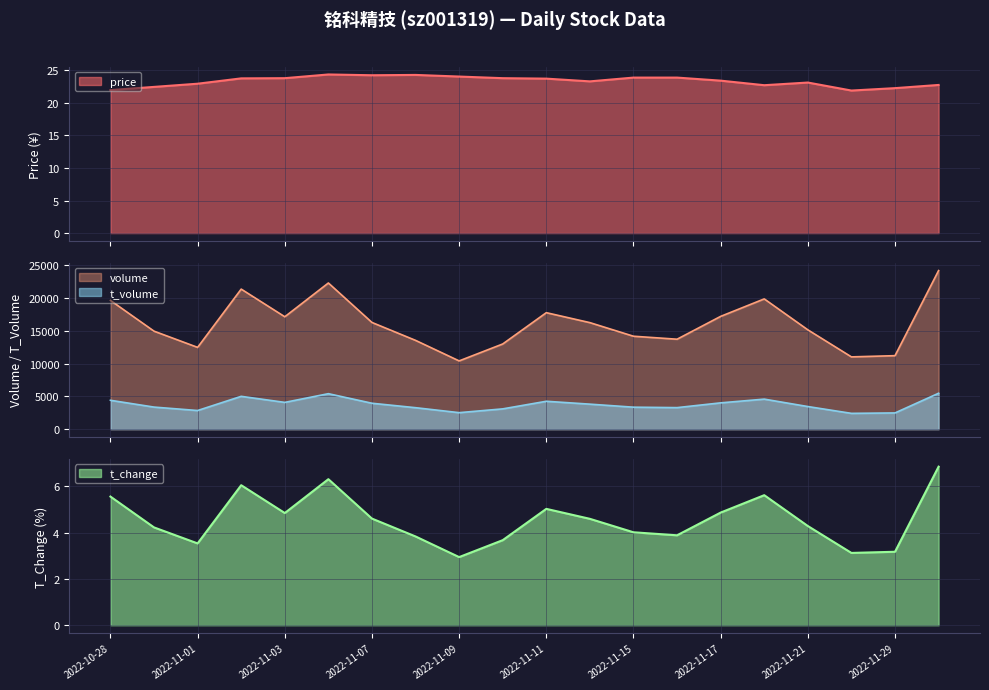

How many interior local peaks does the t_change series have?

4